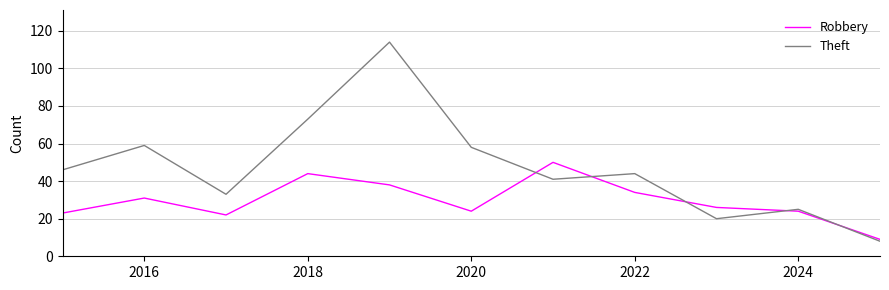

List the series in order of their overall mean, lowest first.

Robbery, Theft